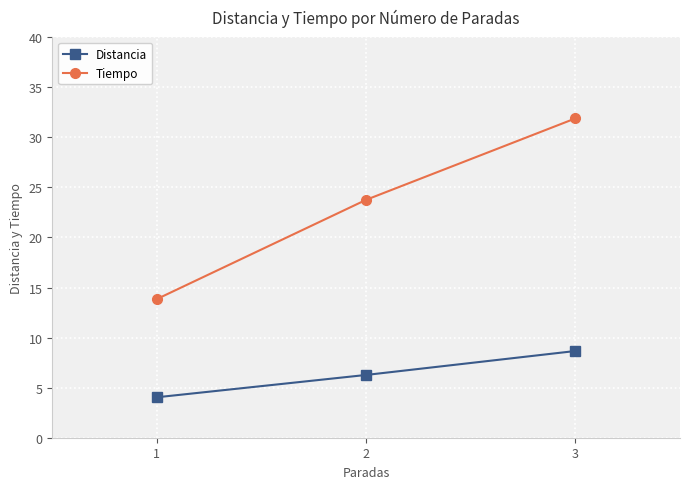

What is the highest value of the Distancia series?

8.7